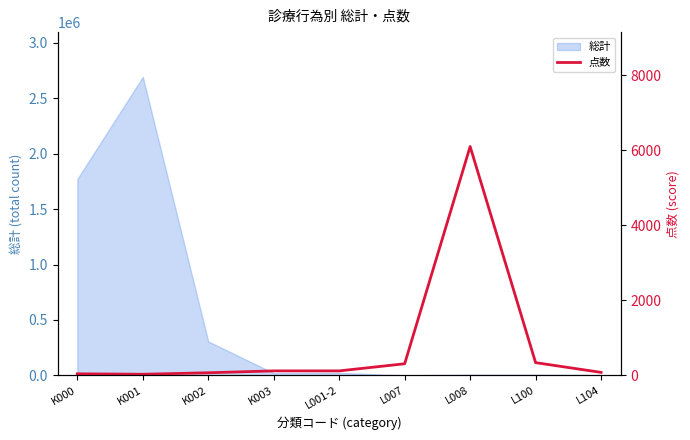

Is it true that the value at K001 is 53?

False